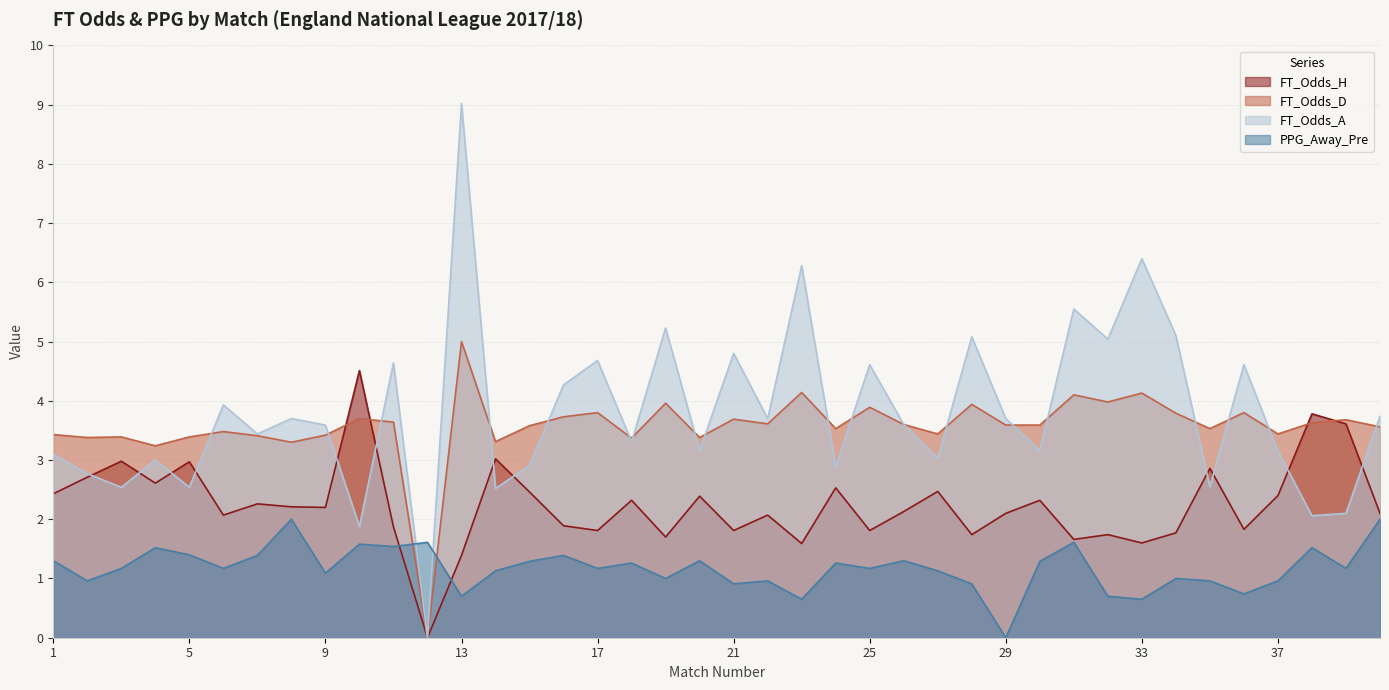

Reading left to right, extract all data points from this chart.

FT_Odds_H: 1=2.4	2=2.7	3=3.0	4=2.6	5=3.0	6=2.1	7=2.3	8=2.2	9=2.2	10=4.5	11=1.9	12=0.0	13=1.4	14=3.0	15=2.5	16=1.9	17=1.8	18=2.3	19=1.7	20=2.4	21=1.8	22=2.1	23=1.6	24=2.5	25=1.8	26=2.1	27=2.5	28=1.7	29=2.1	30=2.3	31=1.7	32=1.7	33=1.6	34=1.8	35=2.9	36=1.8	37=2.4	38=3.8	39=3.6	40=2.1
FT_Odds_D: 1=3.4	2=3.4	3=3.4	4=3.2	5=3.4	6=3.5	7=3.4	8=3.3	9=3.4	10=3.7	11=3.6	12=0.0	13=5.0	14=3.3	15=3.6	16=3.7	17=3.8	18=3.4	19=4.0	20=3.4	21=3.7	22=3.6	23=4.1	24=3.5	25=3.9	26=3.6	27=3.4	28=3.9	29=3.6	30=3.6	31=4.1	32=4.0	33=4.1	34=3.8	35=3.5	36=3.8	37=3.4	38=3.6	39=3.7	40=3.6
FT_Odds_A: 1=3.1	2=2.8	3=2.5	4=3.0	5=2.5	6=3.9	7=3.4	8=3.7	9=3.6	10=1.9	11=4.6	12=0.0	13=9.0	14=2.5	15=2.9	16=4.3	17=4.7	18=3.3	19=5.2	20=3.2	21=4.8	22=3.7	23=6.3	24=2.9	25=4.6	26=3.6	27=3.0	28=5.1	29=3.7	30=3.2	31=5.5	32=5.0	33=6.4	34=5.1	35=2.5	36=4.6	37=3.1	38=2.1	39=2.1	40=3.7
PPG_Away_Pre: 1=1.3	2=1.0	3=1.2	4=1.5	5=1.4	6=1.2	7=1.4	8=2.0	9=1.1	10=1.6	11=1.5	12=1.6	13=0.7	14=1.1	15=1.3	16=1.4	17=1.2	18=1.3	19=1.0	20=1.3	21=0.9	22=1.0	23=0.7	24=1.3	25=1.2	26=1.3	27=1.1	28=0.9	29=0.0	30=1.3	31=1.6	32=0.7	33=0.7	34=1.0	35=1.0	36=0.7	37=1.0	38=1.5	39=1.2	40=2.0